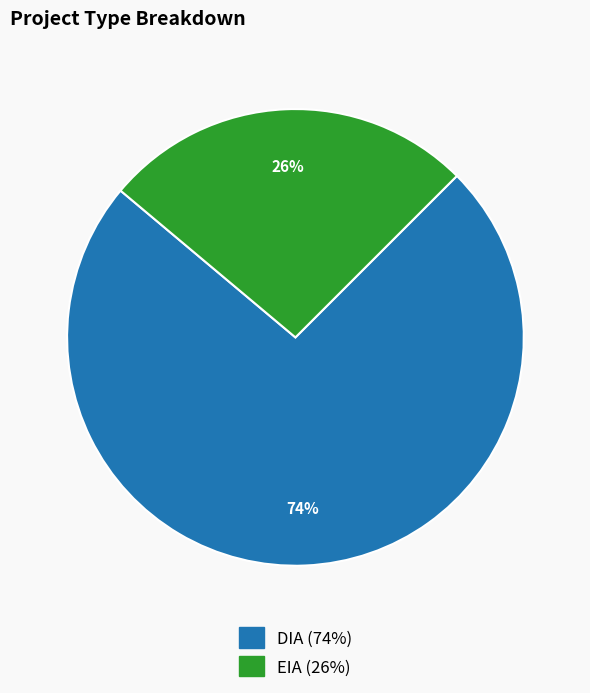

To the nearest percent, what is the average slice percentage?

50%